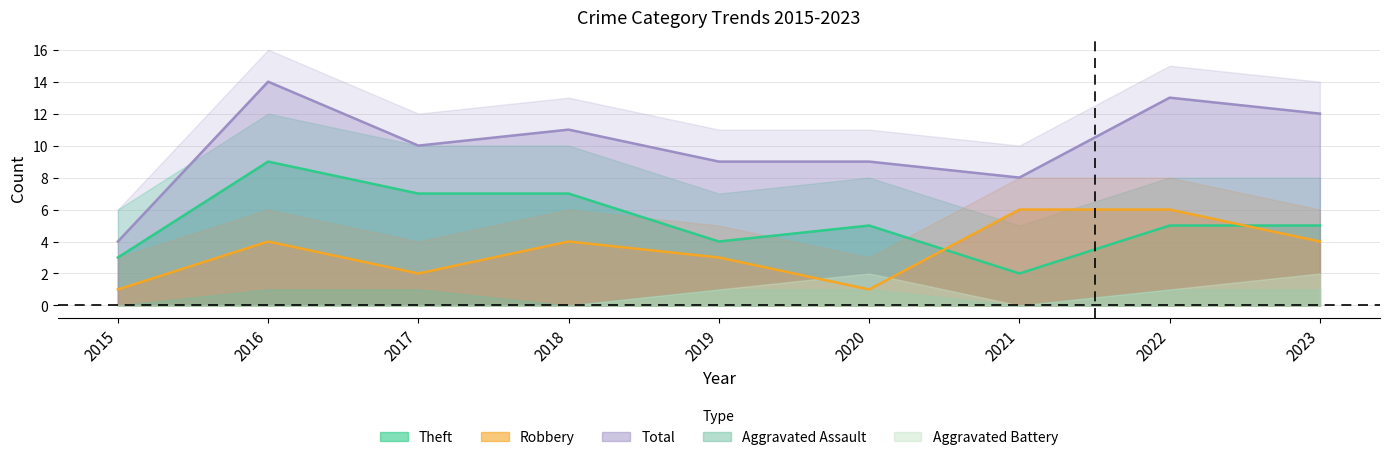

Rank the categories by Theft value from highest to lowest.

2016, 2017, 2018, 2020, 2022, 2023, 2019, 2015, 2021